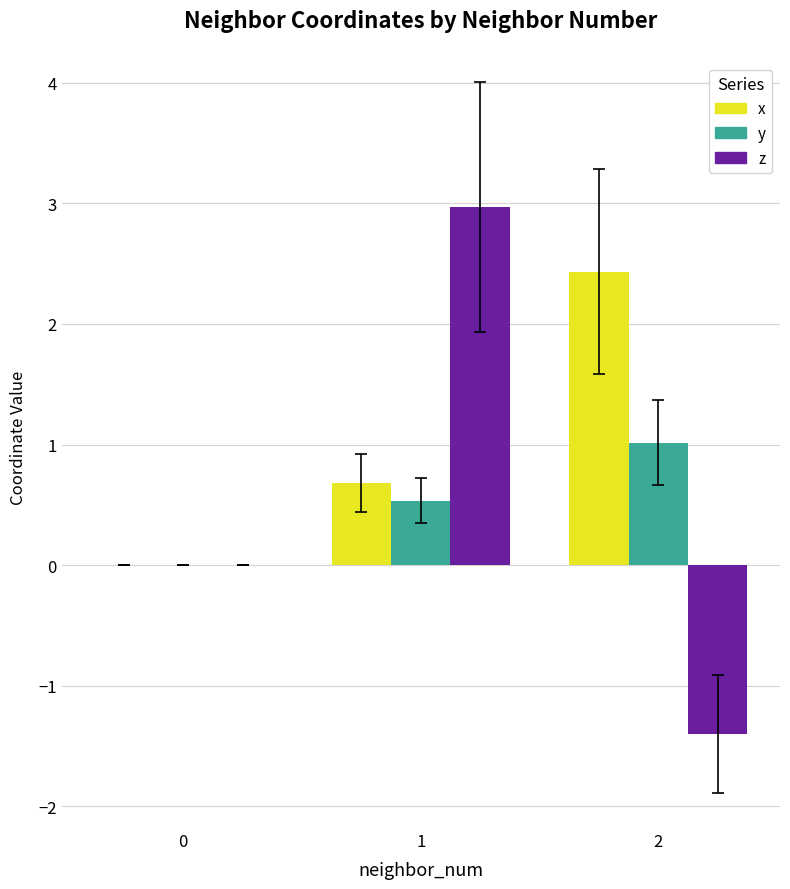

Is it true that y equals 1.0 at 2?

True